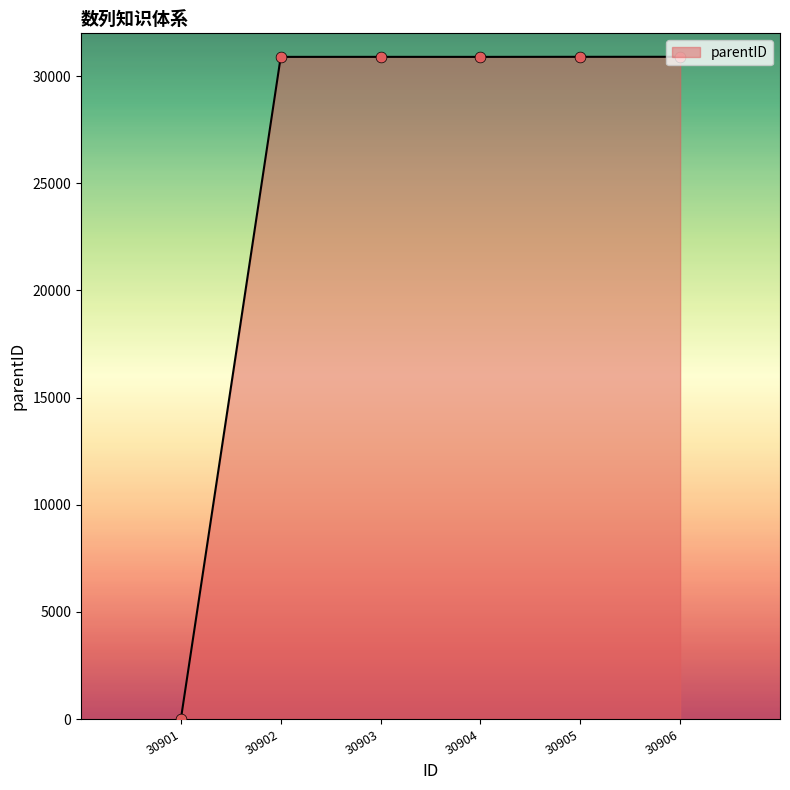

Approximately how many times larger is the value at 30904 compared to 30905?

1.0